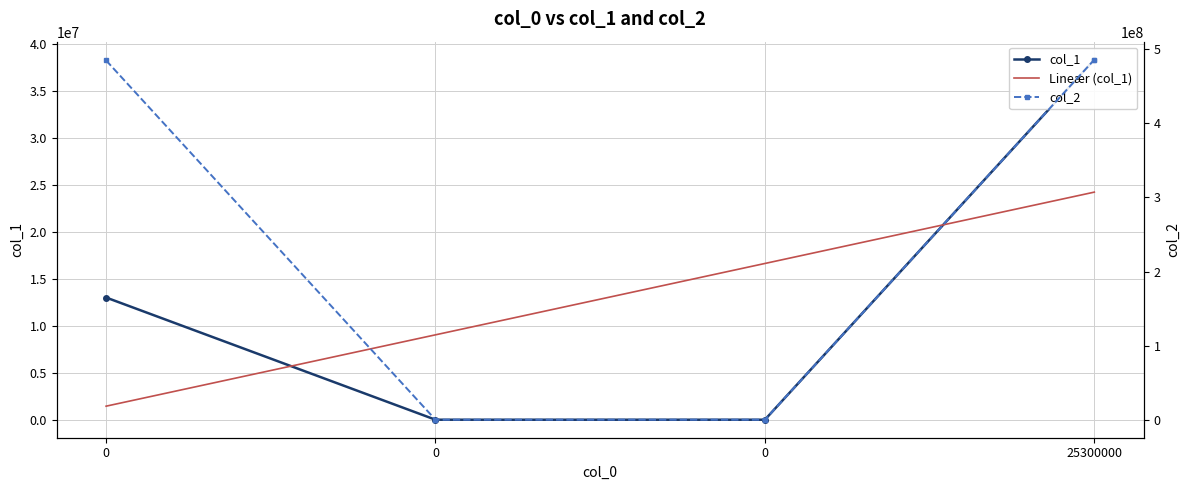

Which has a higher value, 25300000 or 0?

25300000